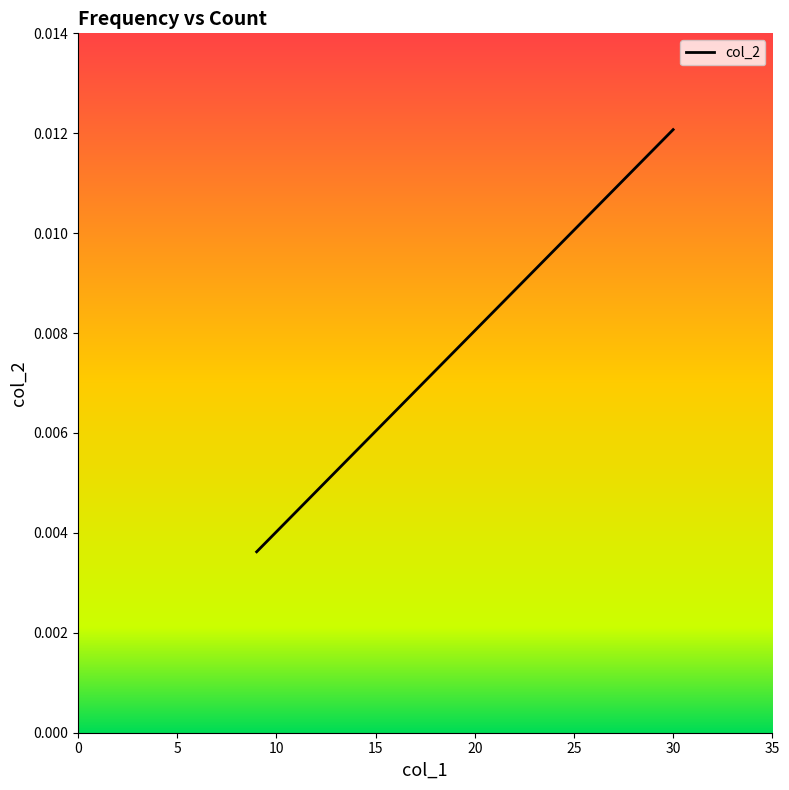

The value at 0 is 0.0. True or false?

False